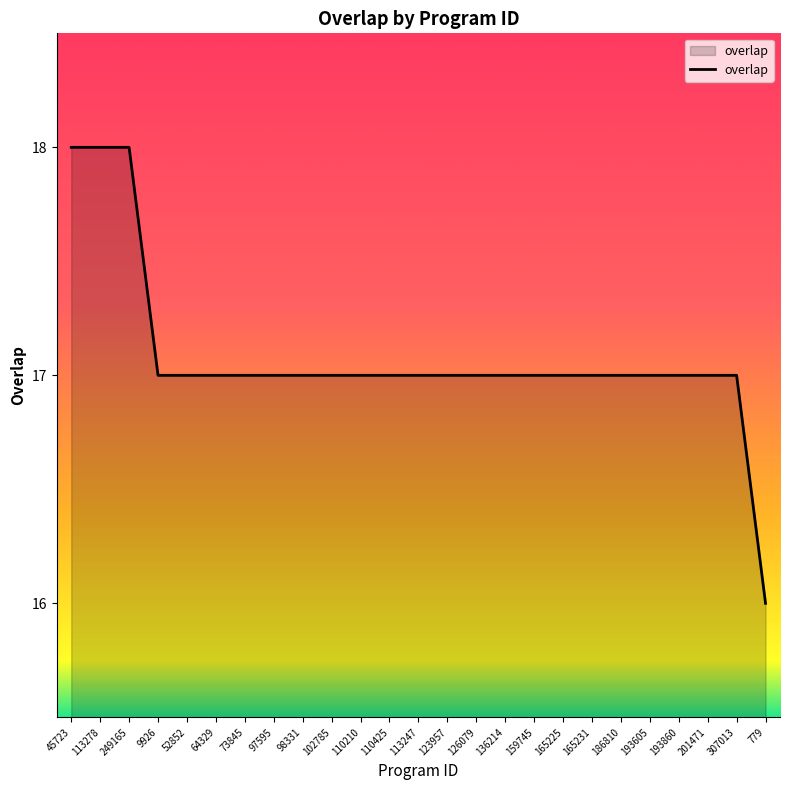

Is it true that the value at 186810 is 9?

False